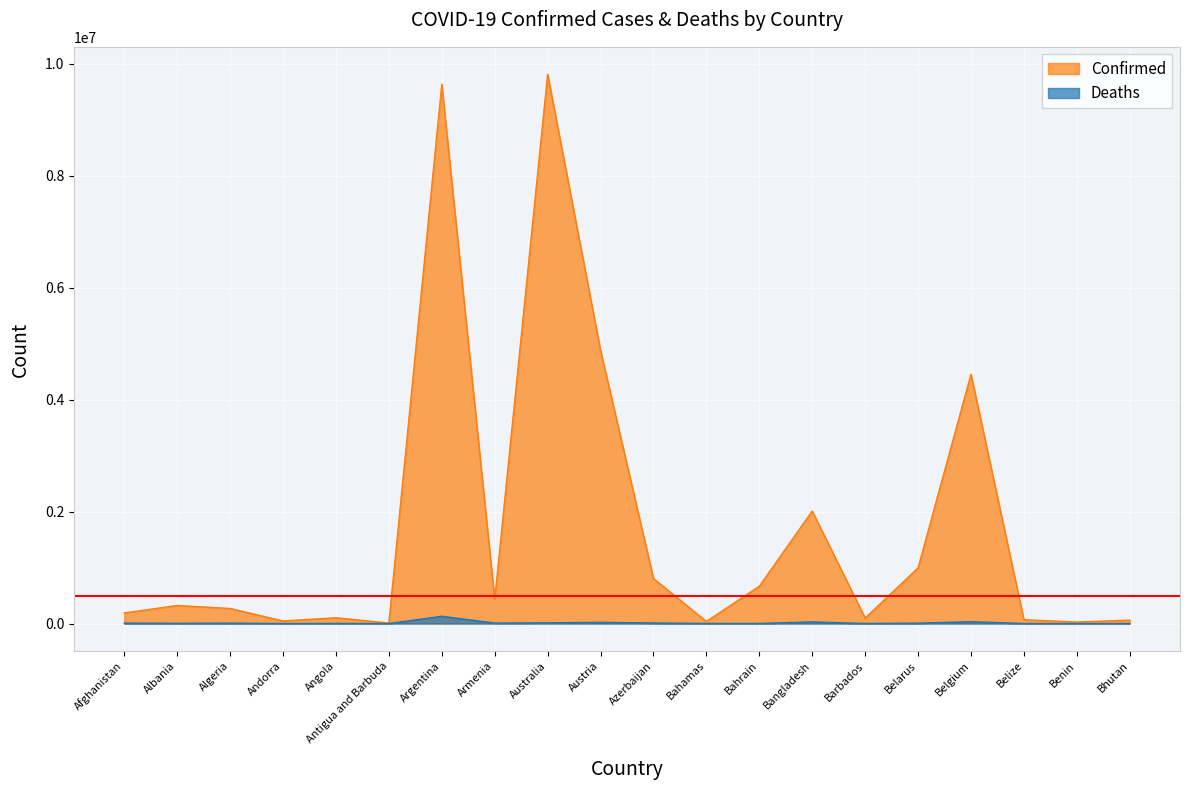

True or false: Deaths has more than 1 points higher than both neighbors.

True